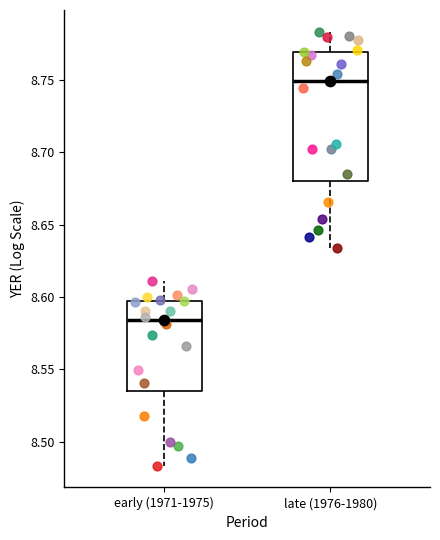

Which box's median line is the lowest?

early (1971-1975)